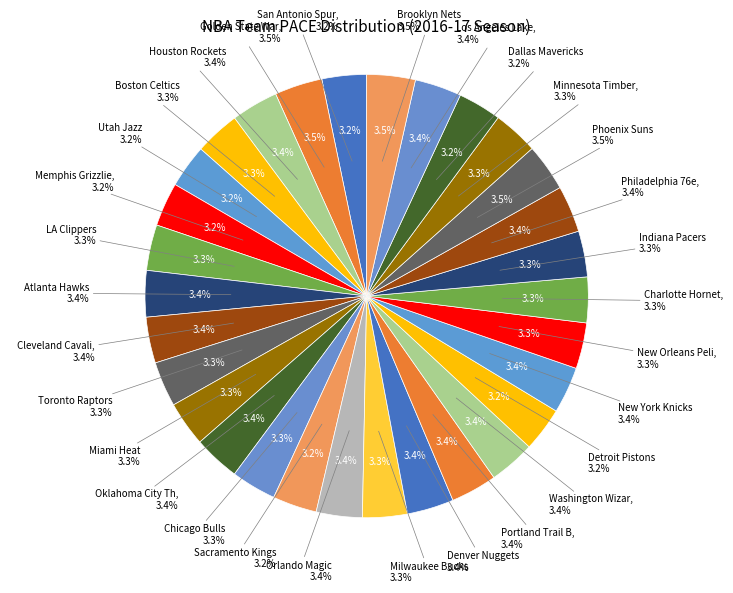

How many slices are in this pie chart?

30